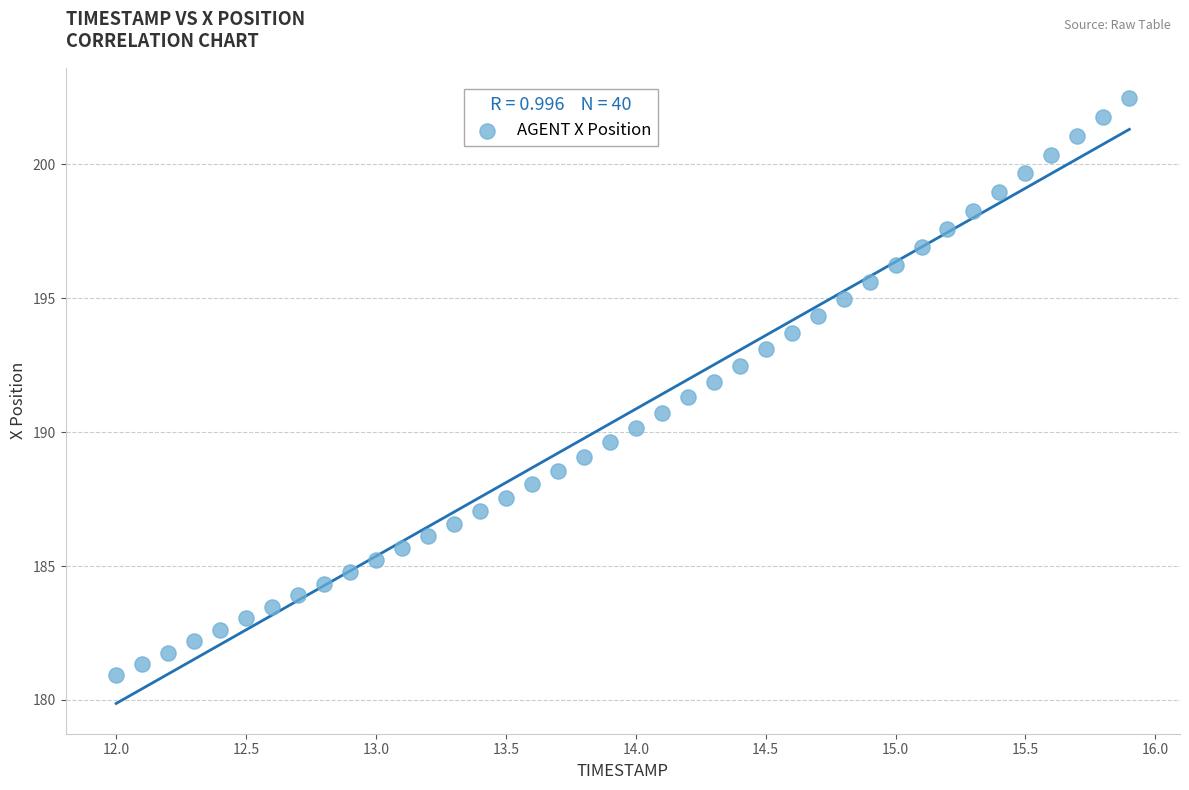

What is the range of X values (max minus min)?

3.9